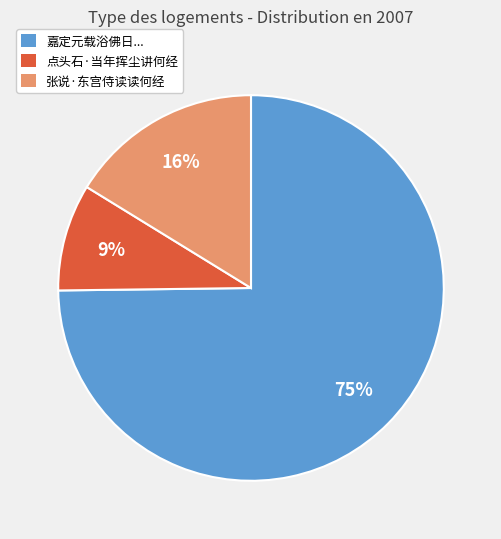

The 嘉定元载浴佛日... slice represents 70% of the pie. True or false?

False